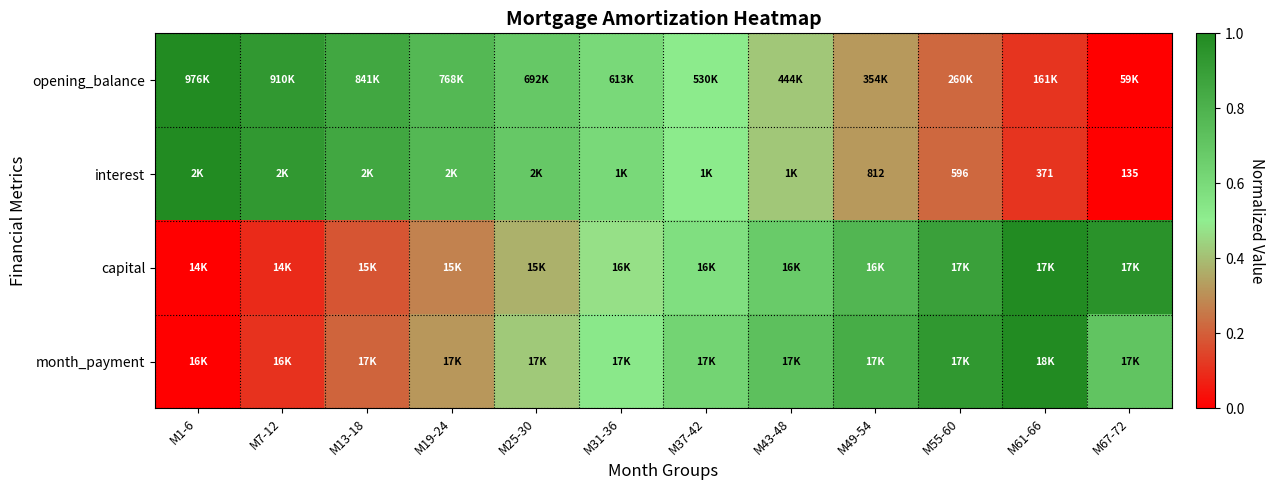

Rank the categories by capital value from lowest to highest.

M1-6, M7-12, M13-18, M19-24, M25-30, M31-36, M37-42, M43-48, M49-54, M55-60, M67-72, M61-66